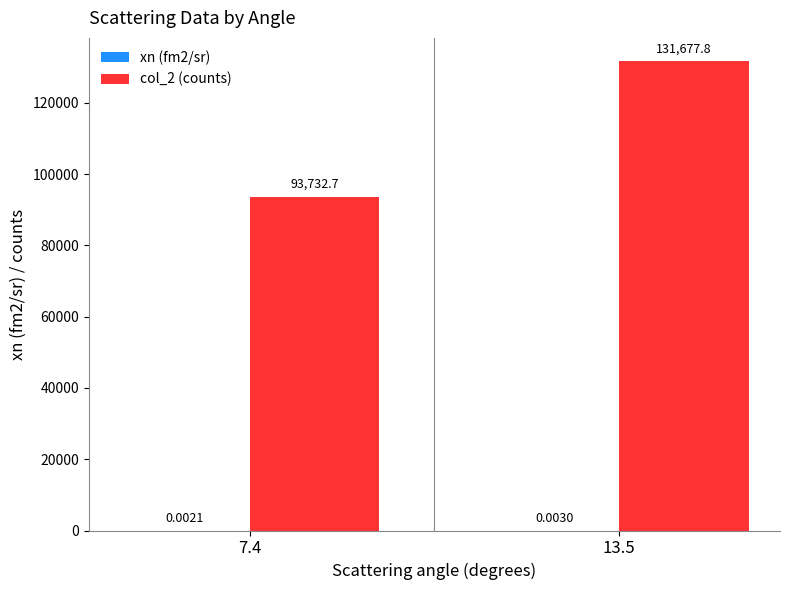

What is the sum of all col_2 (counts) values?

225410.5